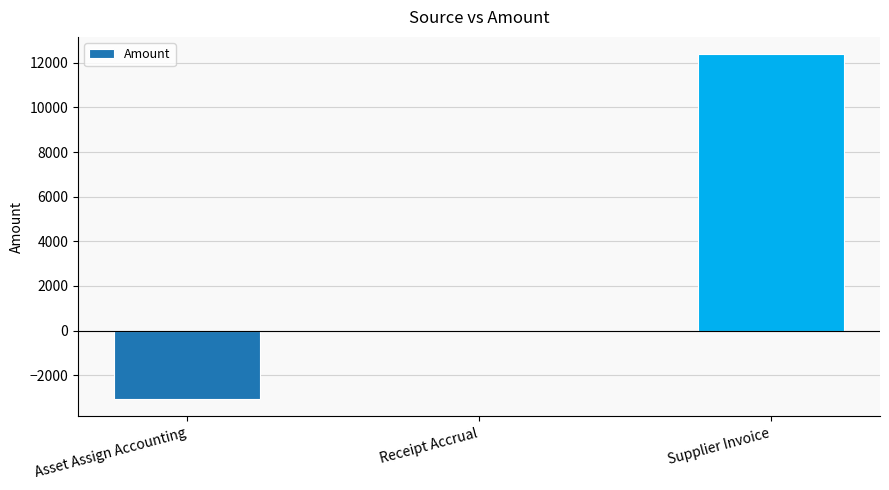

Are the bars grouped side by side (vs. stacked)?

No